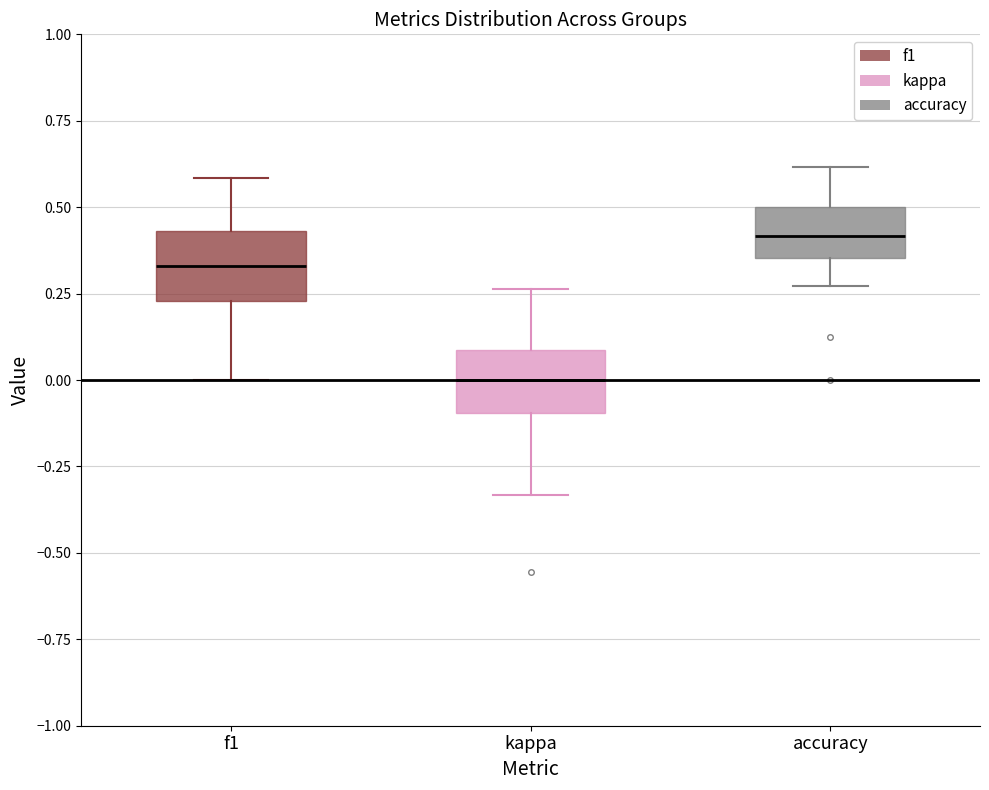

Reading left to right, read every box against the y-axis: the position of its median line, the range the box covers, and the ends of its whiskers. The values are not printed on the chart, so give them approximately, as read against the axis.

f1: median 0.35, box 0.25 to 0.45, whiskers 0.00 to 0.60
kappa: median 0.00, box -0.10 to 0.10, whiskers -0.35 to 0.25
accuracy: median 0.40, box 0.35 to 0.50, whiskers 0.25 to 0.60